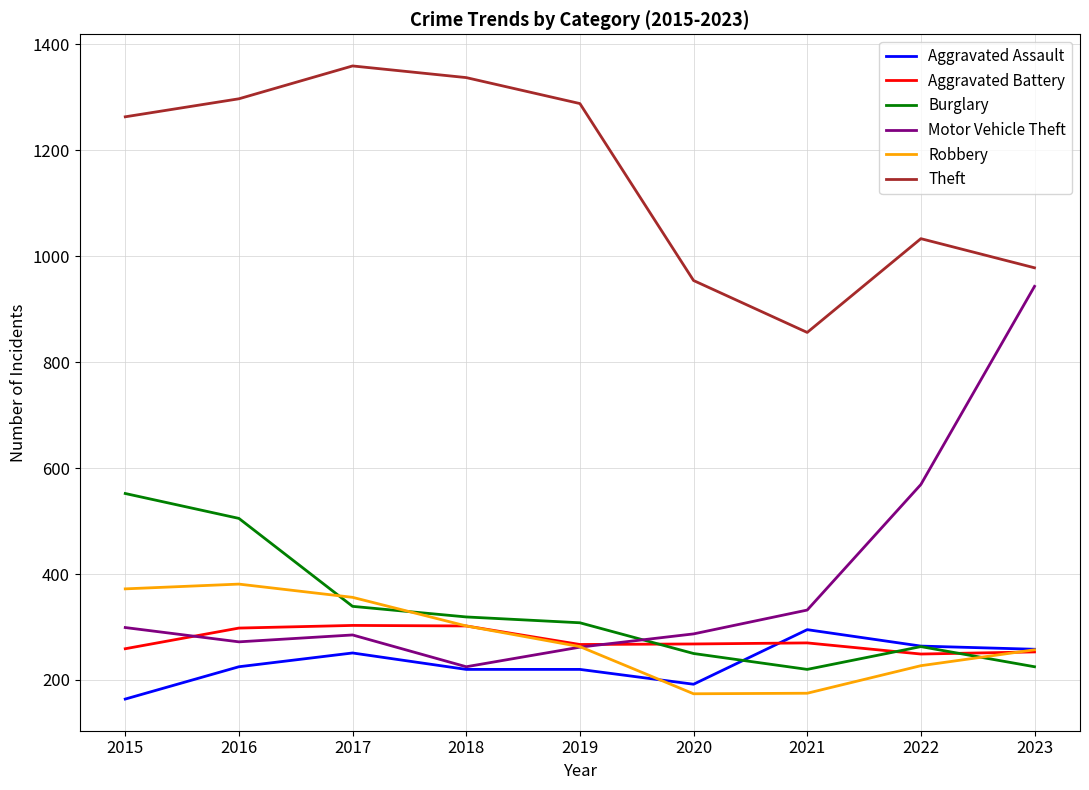

What is the difference between the highest and lowest values at 2017?

1108